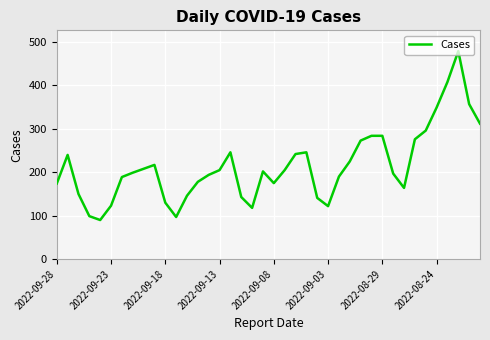

What is the minimum value shown in the chart?

90